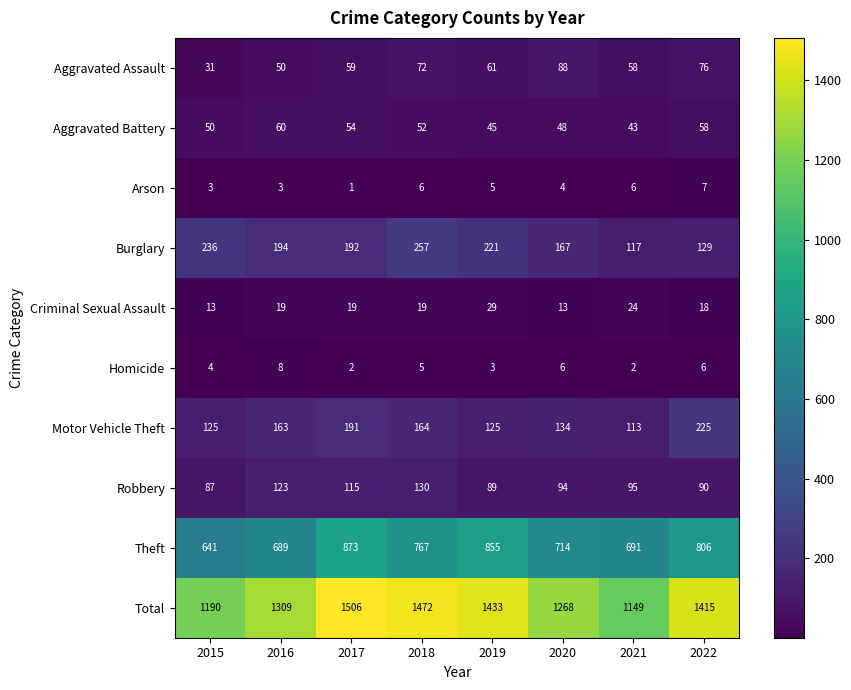

What is the sum of the Aggravated Assault values at 2019 and 2018?

133